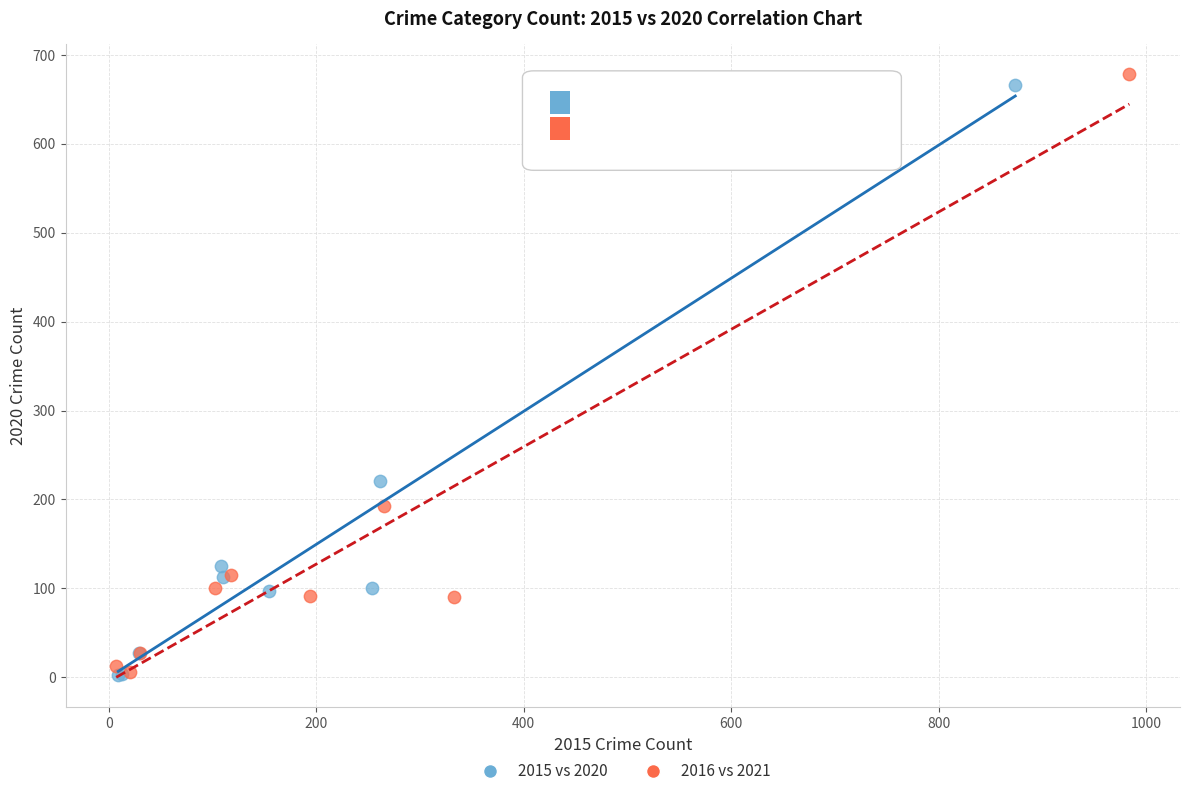

Which series reaches the maximum Y coordinate?

2016 vs 2021